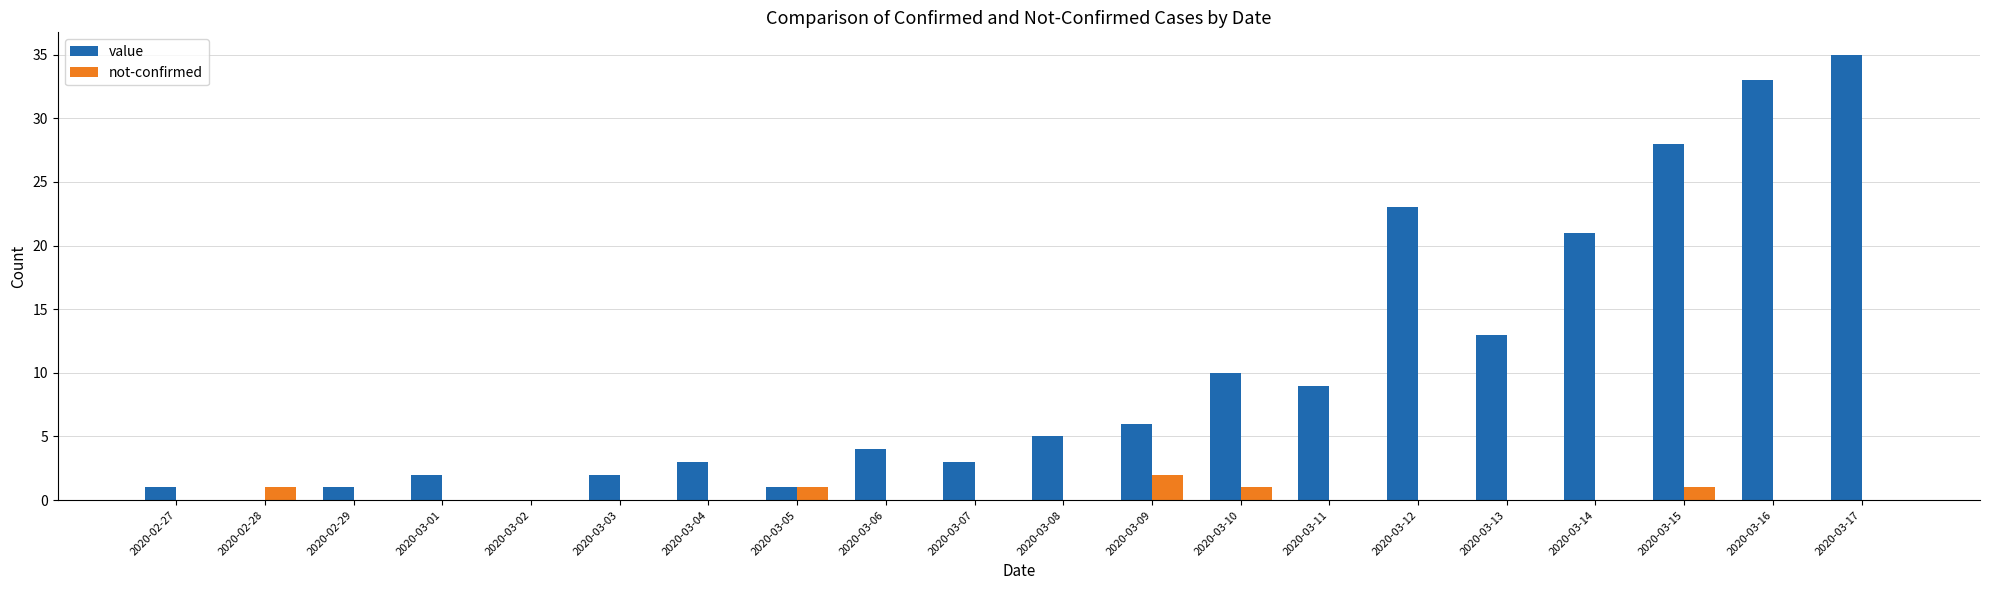

Count the number of data series in this chart.

2